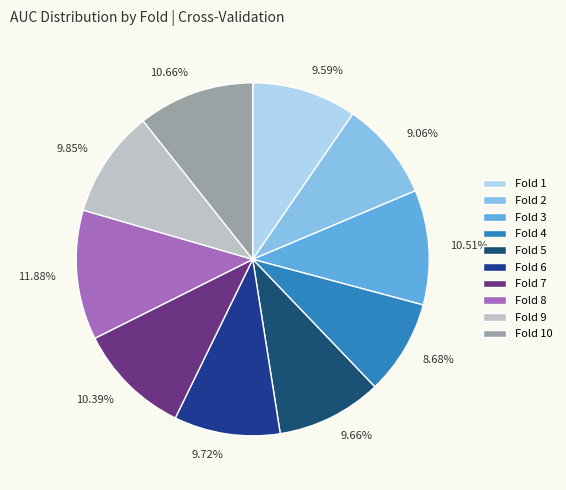

To the nearest percent, what percentage of the pie is Fold 9?

10%